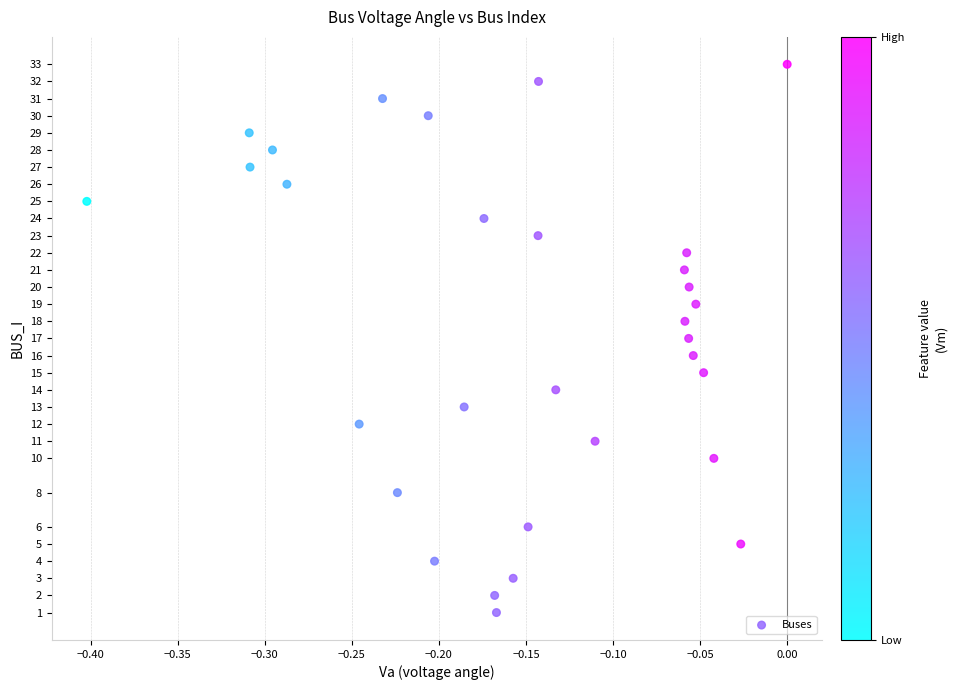

What is the range of Y values (max minus min)?

32